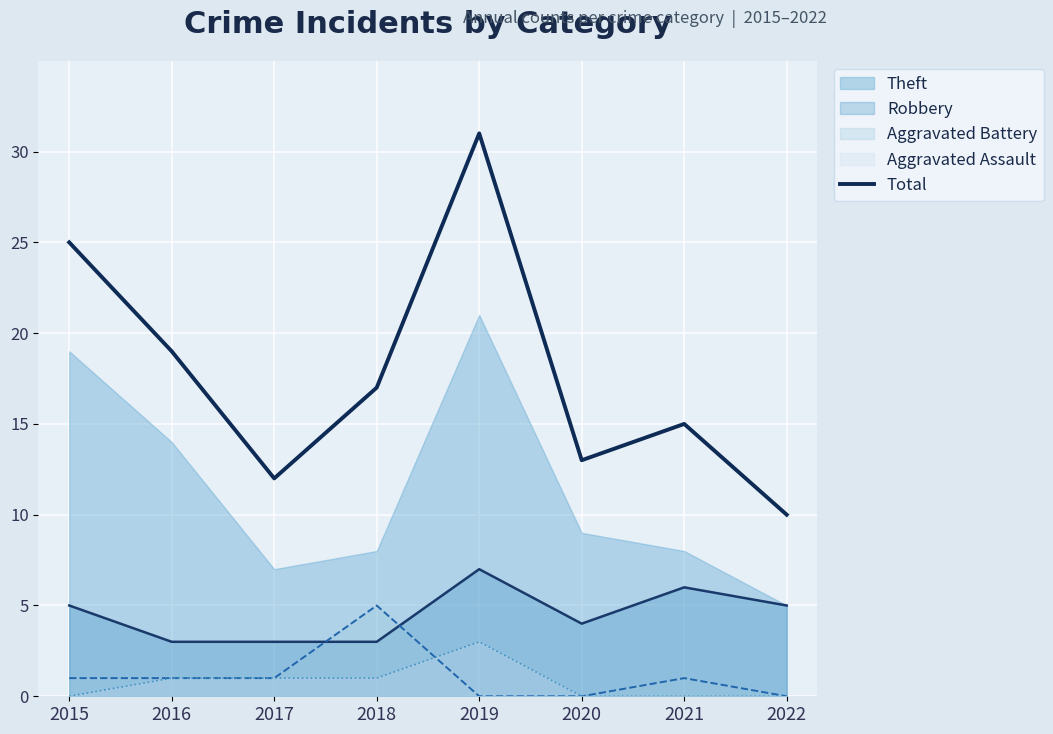

What is the ratio of the value at 2022 to the value at 2018?

0.6